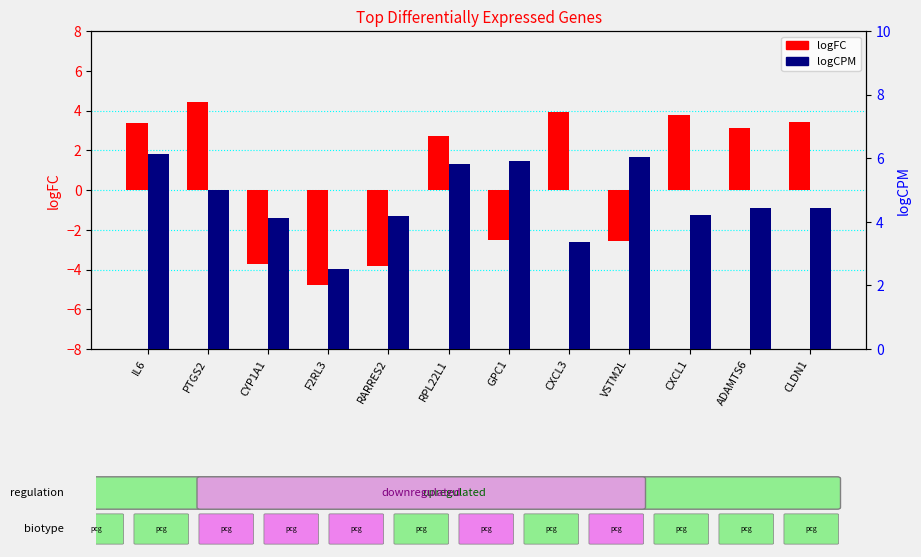

Reading right to left, extract all data points from this chart.

logFC: CLDN1=3.4	ADAMTS6=3.1	CXCL1=3.8	VSTM2L=-2.6	CXCL3=3.9	GPC1=-2.5	RPL22L1=2.7	RARRES2=-3.8	F2RL3=-4.8	CYP1A1=-3.7	PTGS2=4.4	IL6=3.4
logCPM: CLDN1=4.4	ADAMTS6=4.4	CXCL1=4.2	VSTM2L=6.0	CXCL3=3.4	GPC1=5.9	RPL22L1=5.8	RARRES2=4.2	F2RL3=2.5	CYP1A1=4.1	PTGS2=5.0	IL6=6.1